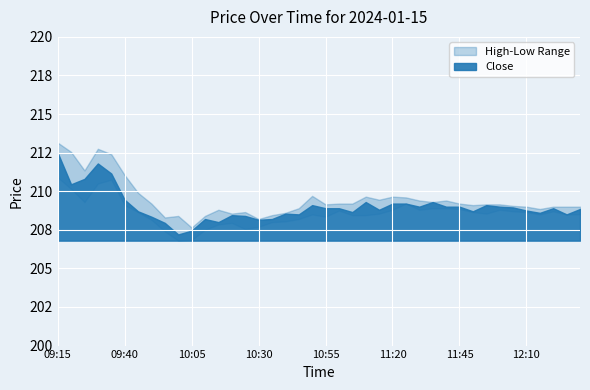

The value of High at 09:45 is 209.9. True or false?

True